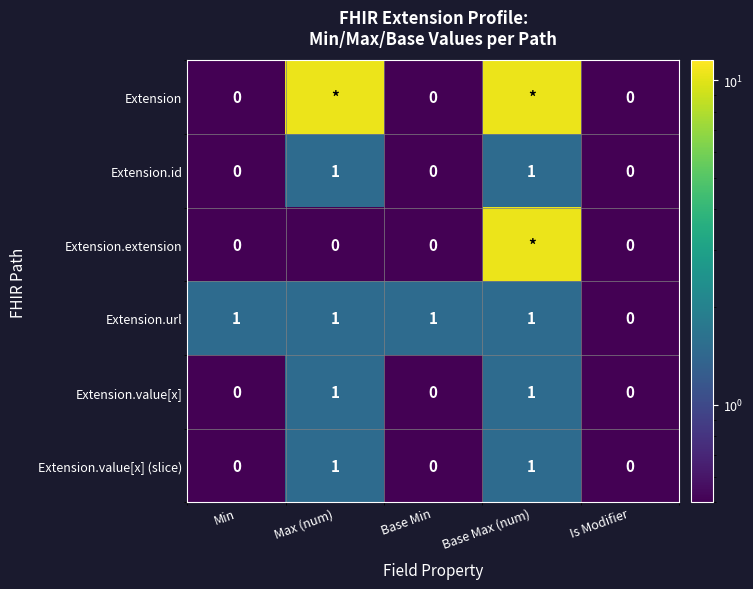

Which category has the lowest value across all series?

Min